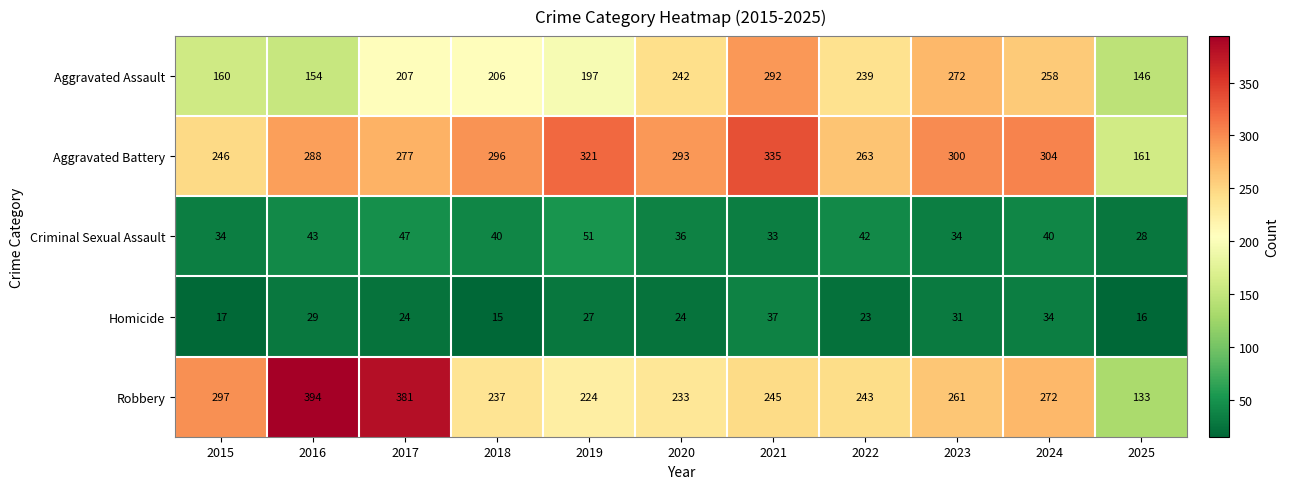

Which series has the largest total across all categories?

Aggravated Battery